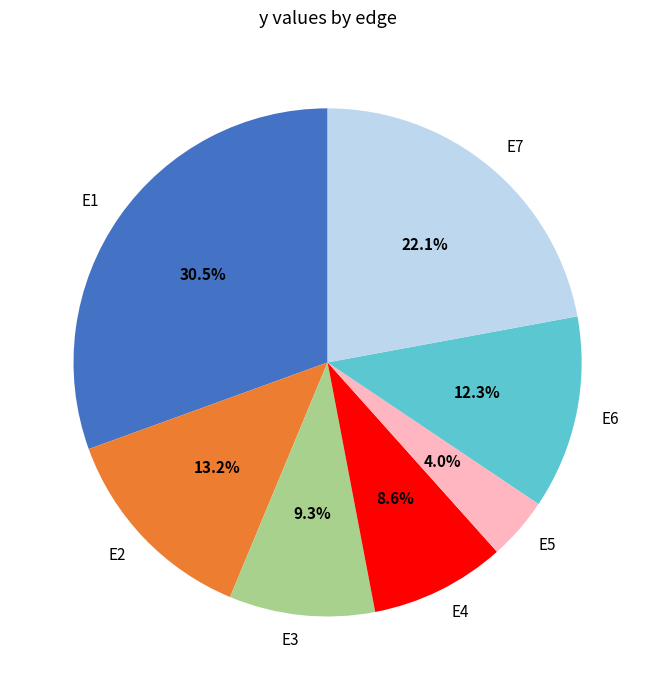

Which slice is the smallest?

E5